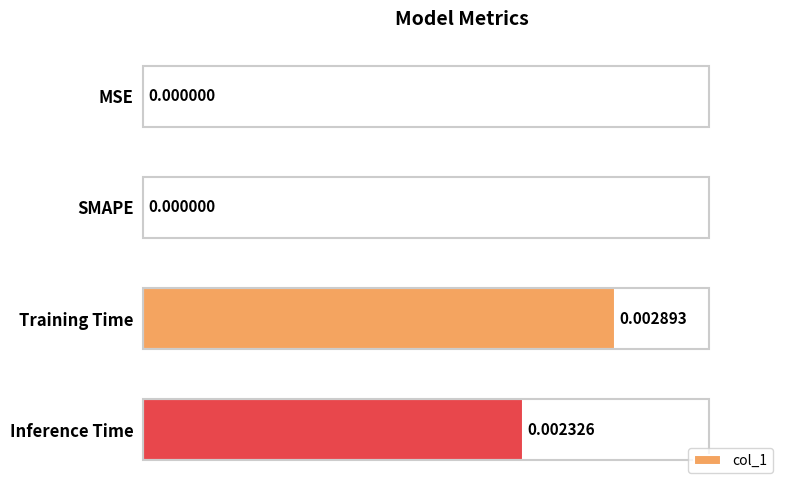

At which category does the chart reach its peak across all series?

Training Time